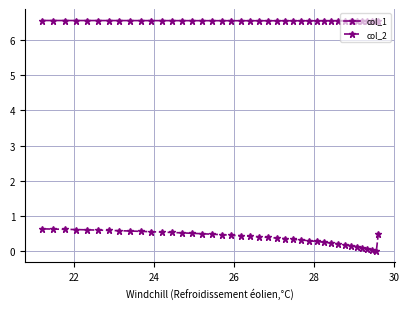

Rank the series by their maximum value, from highest to lowest.

col_1, col_2